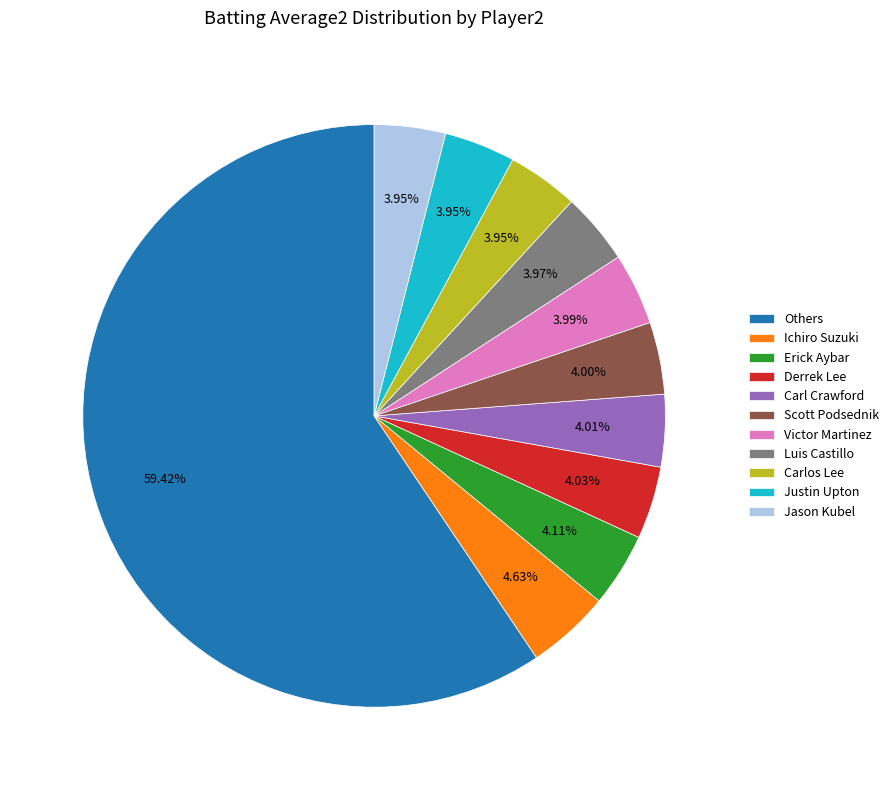

To the nearest percent, what is the average slice percentage?

9%